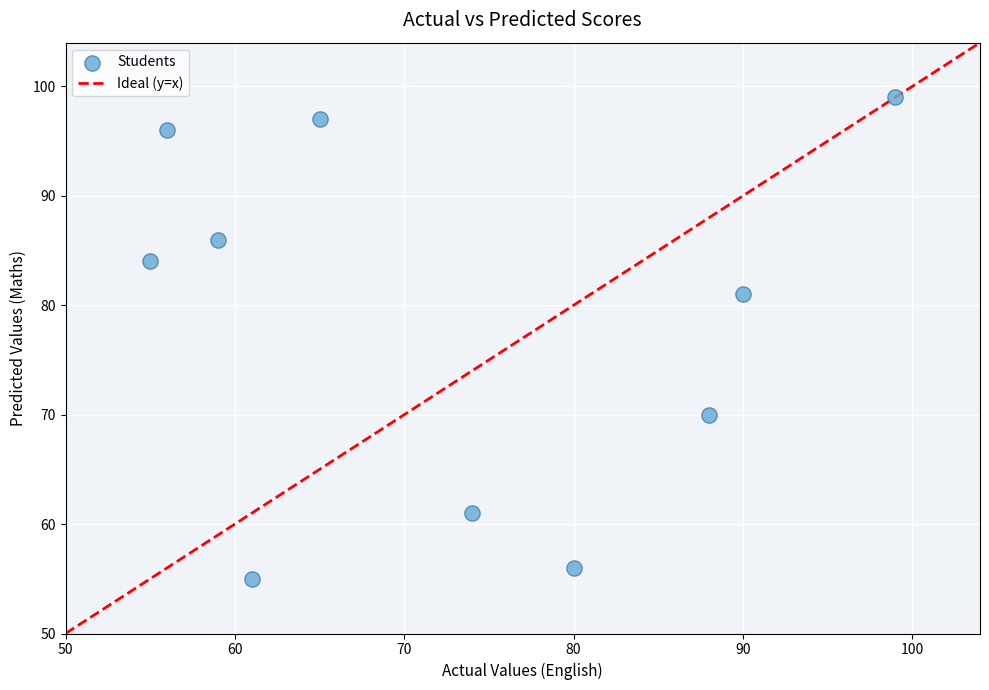

What Y value in the scatter plot is closest to 77?

81